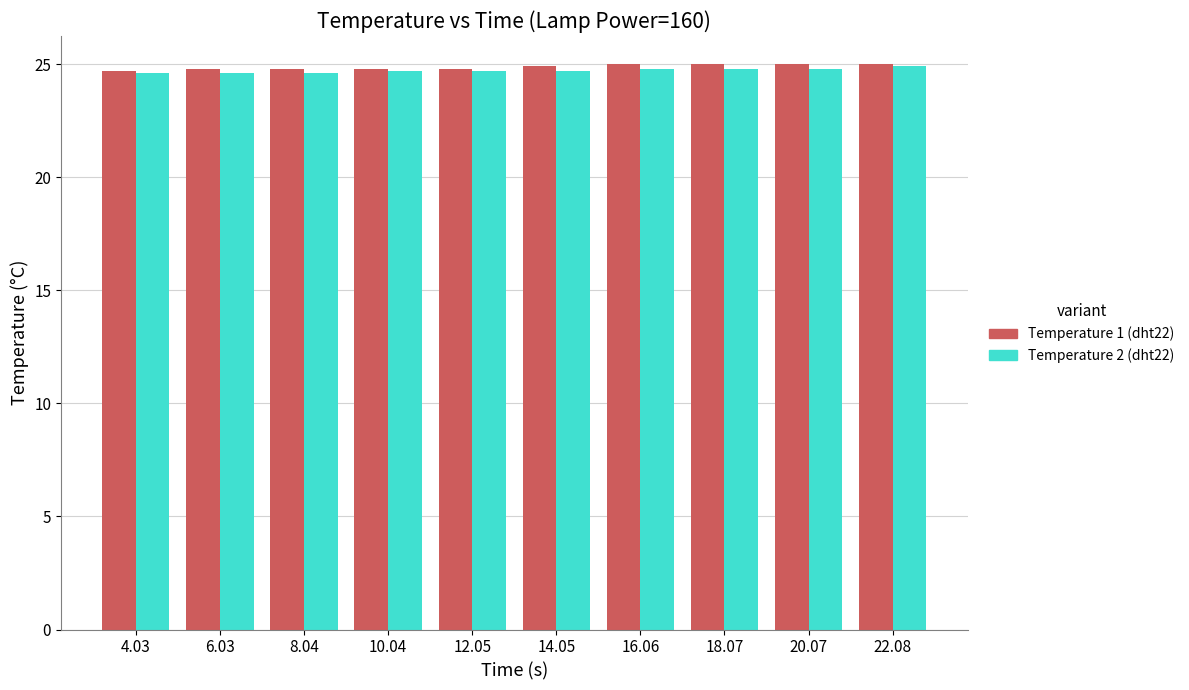

What is the label of the 9th bar from the left?

20.07